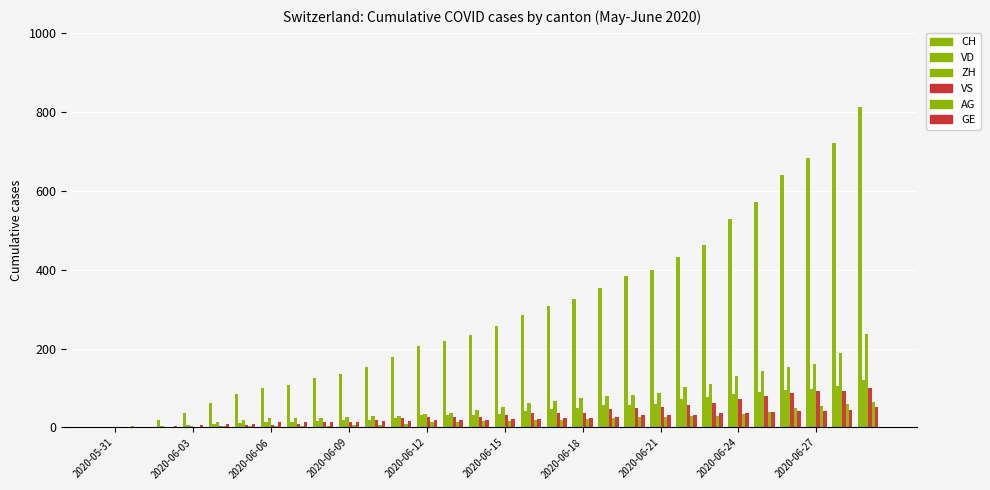

How many distinct data groups are displayed?

6